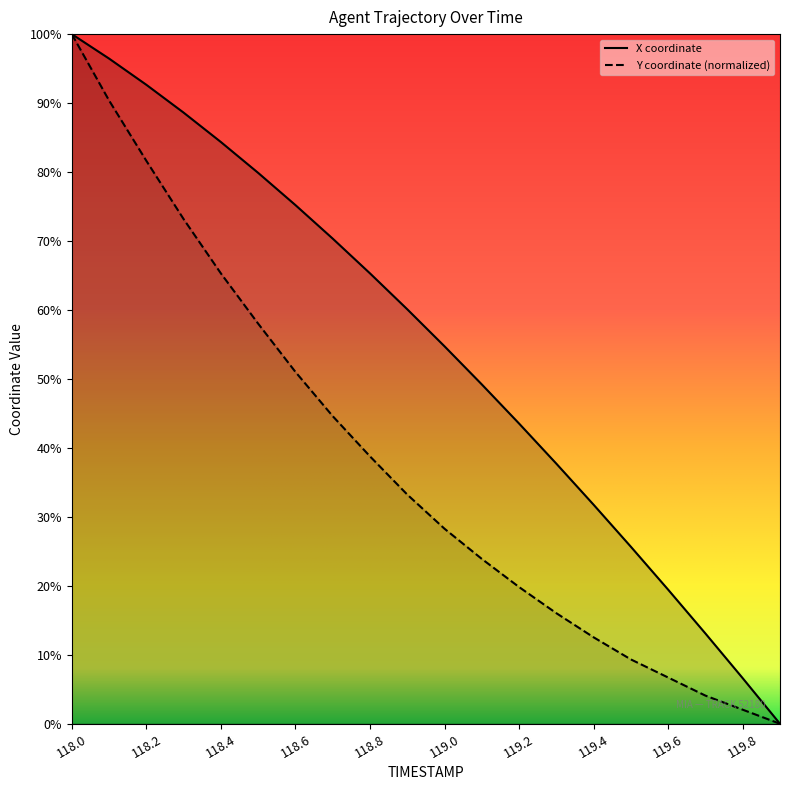

Which category has the lowest value in the X series?

119.9